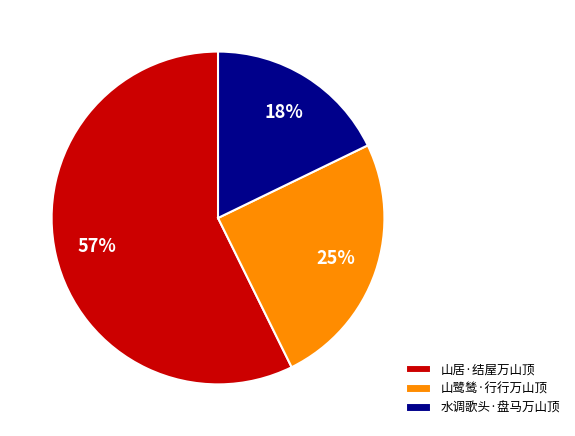

Count the number of slices in the pie.

3